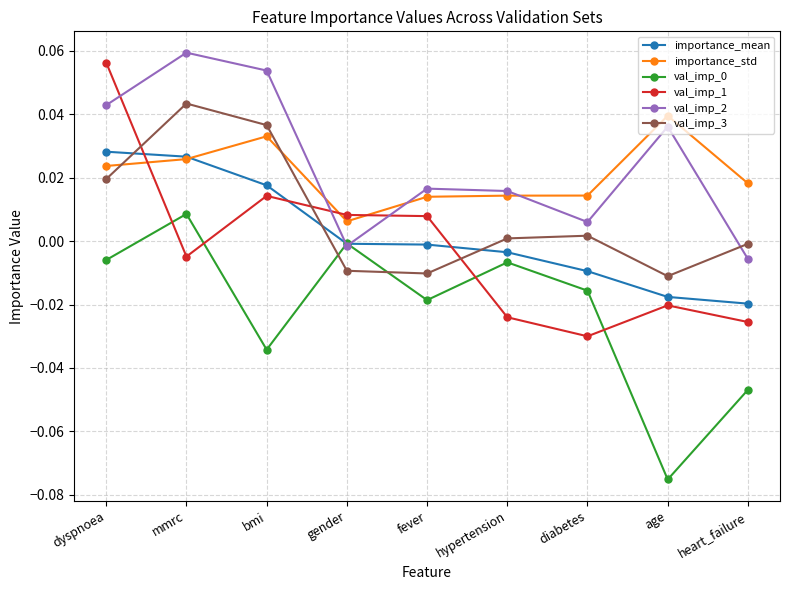

Is the value of importance_mean at gender greater than the value of val_imp_1 at dyspnoea?

No